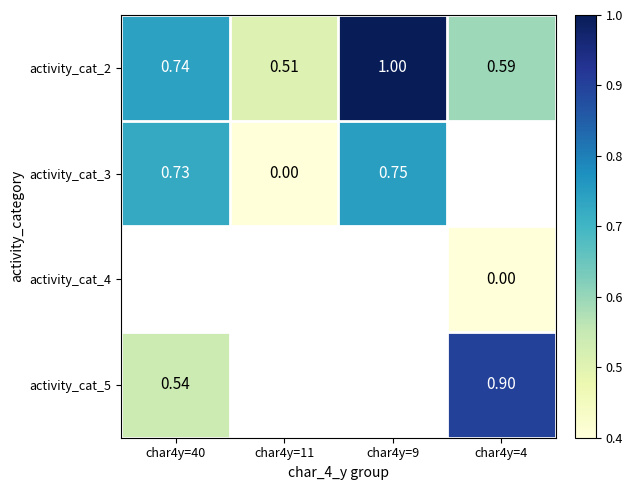

Which series changed the most between char4y=11 and char4y=4?

activity_cat_2